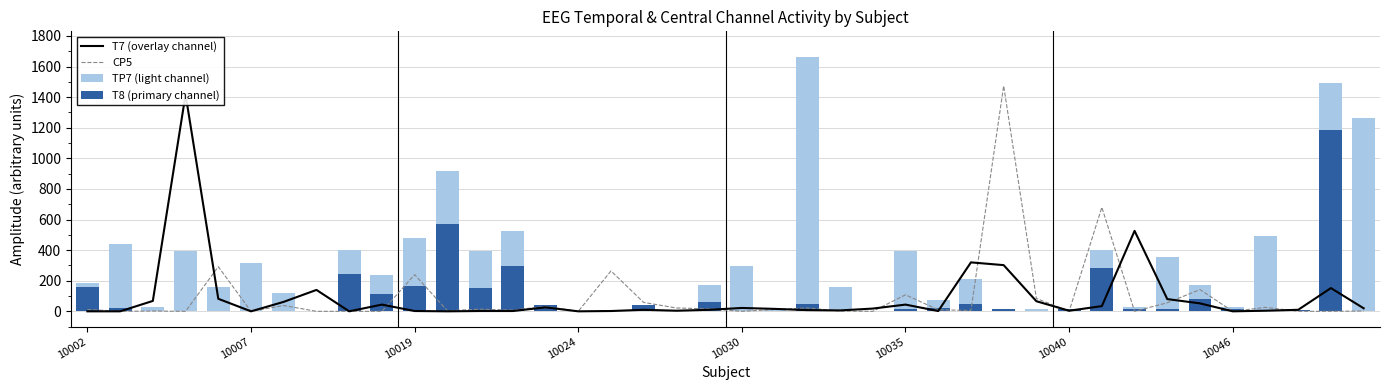

How many groups of bars are there?

40